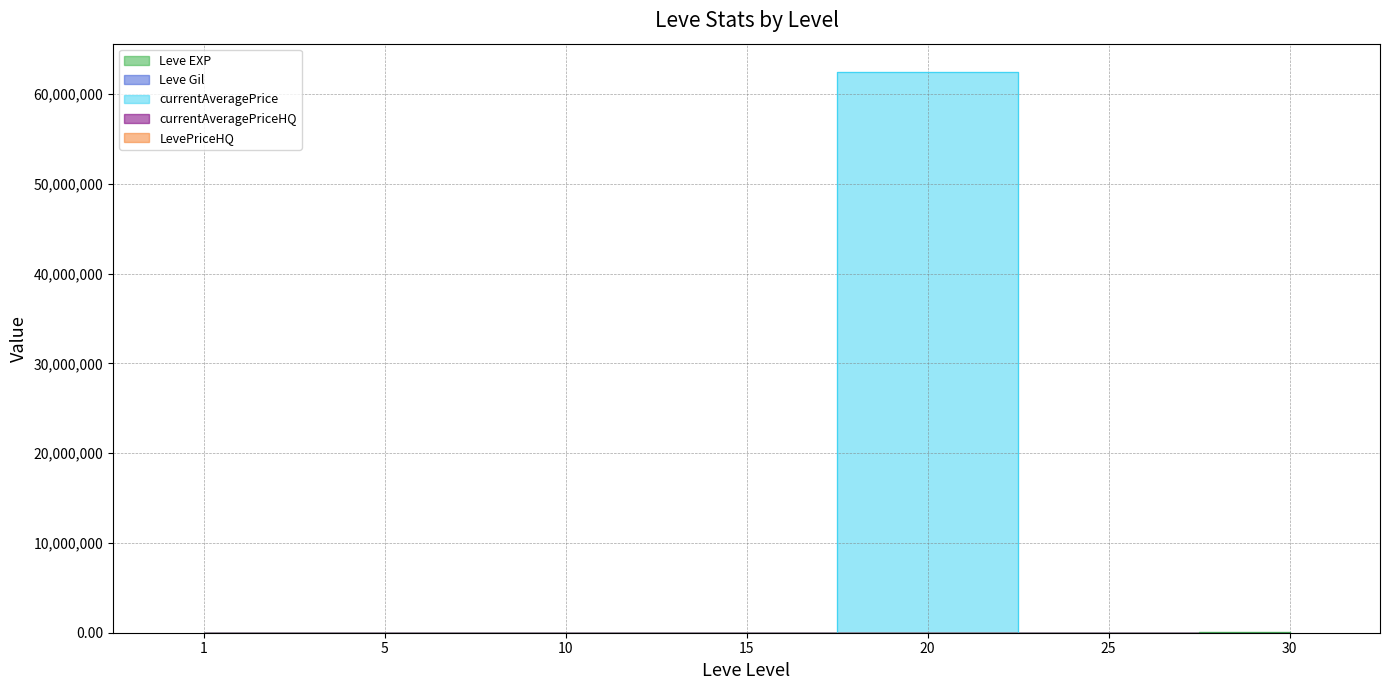

True or false: Leve Gil and Leve EXP intersect in this chart.

False